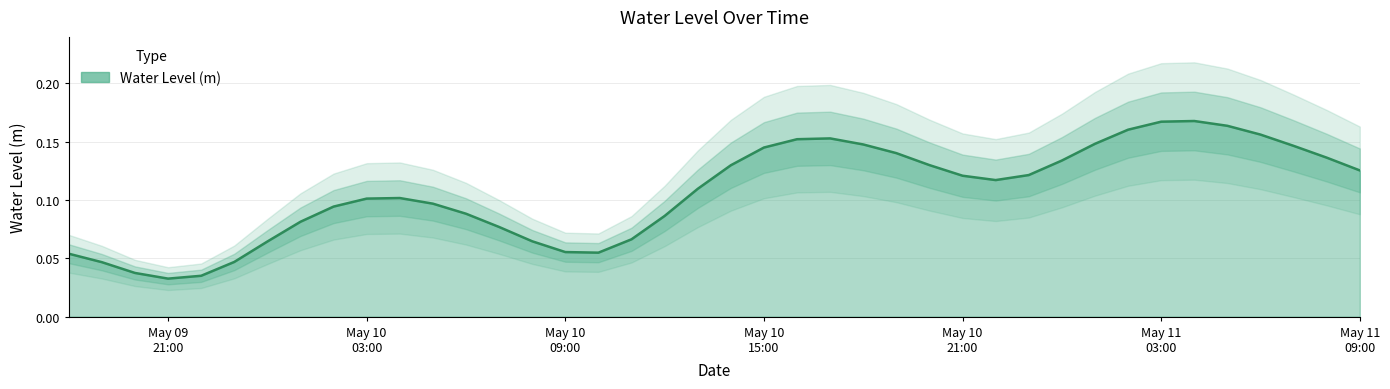

Reading left to right, what are all the values shown in this chart?

0.1	0.0	0.0	0.0	0.0	0.0	0.1	0.1	0.1	0.1	0.1	0.1	0.1	0.1	0.1	0.1	0.1	0.1	0.1	0.1	0.1	0.1	0.2	0.2	0.1	0.1	0.1	0.1	0.1	0.1	0.1	0.1	0.2	0.2	0.2	0.2	0.2	0.1	0.1	0.1